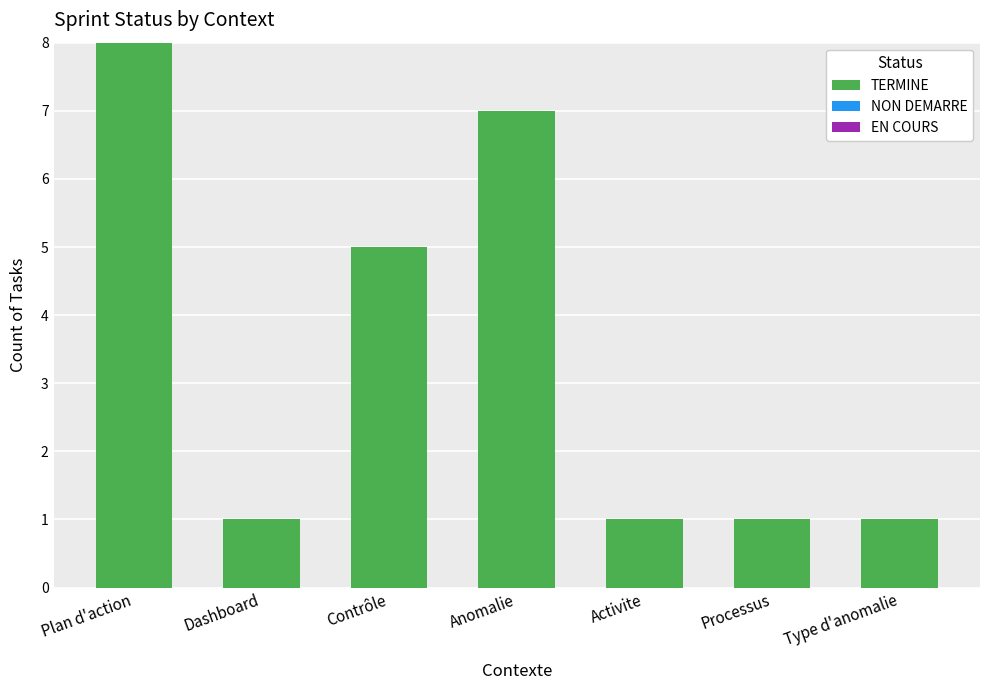

Does the chart contain stacked bars?

No